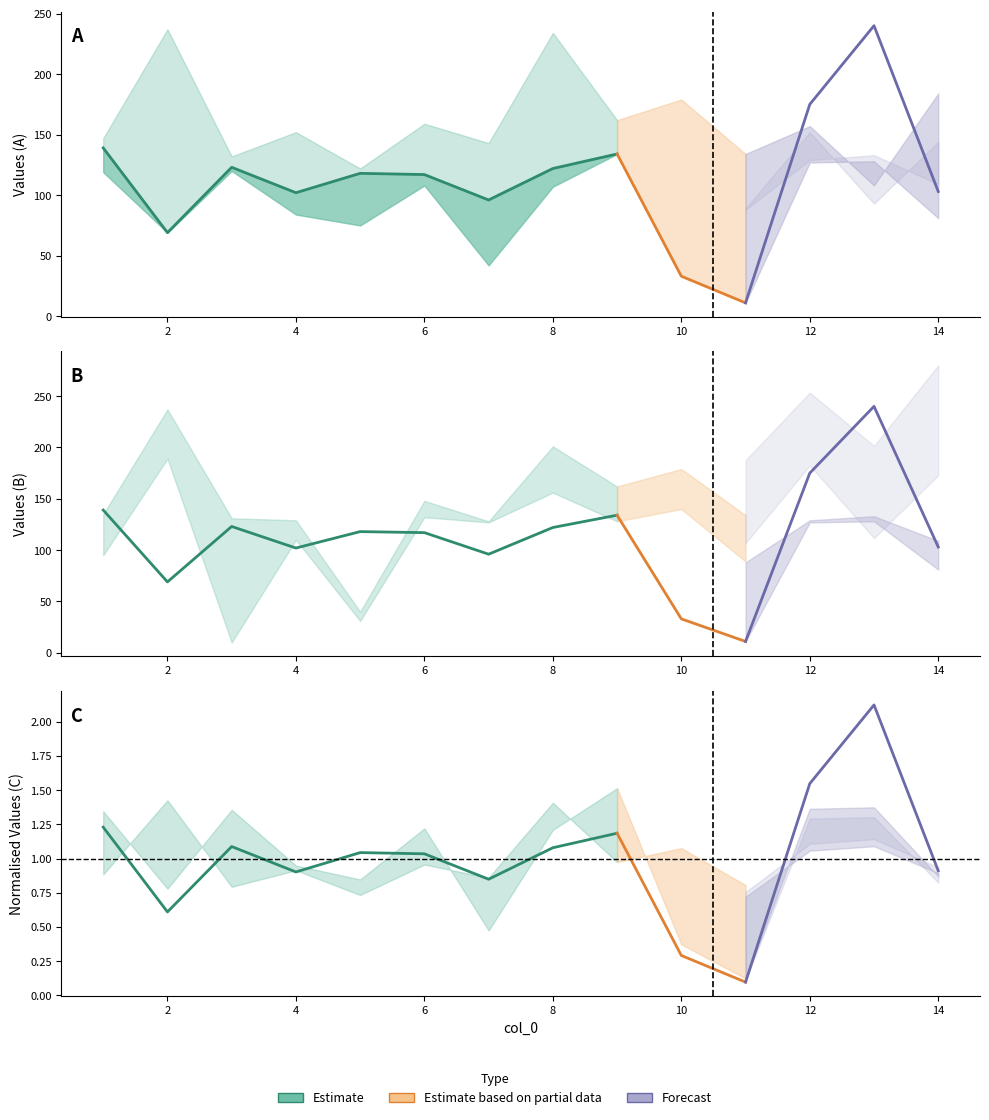

Between 8 and 13, which is larger?

13